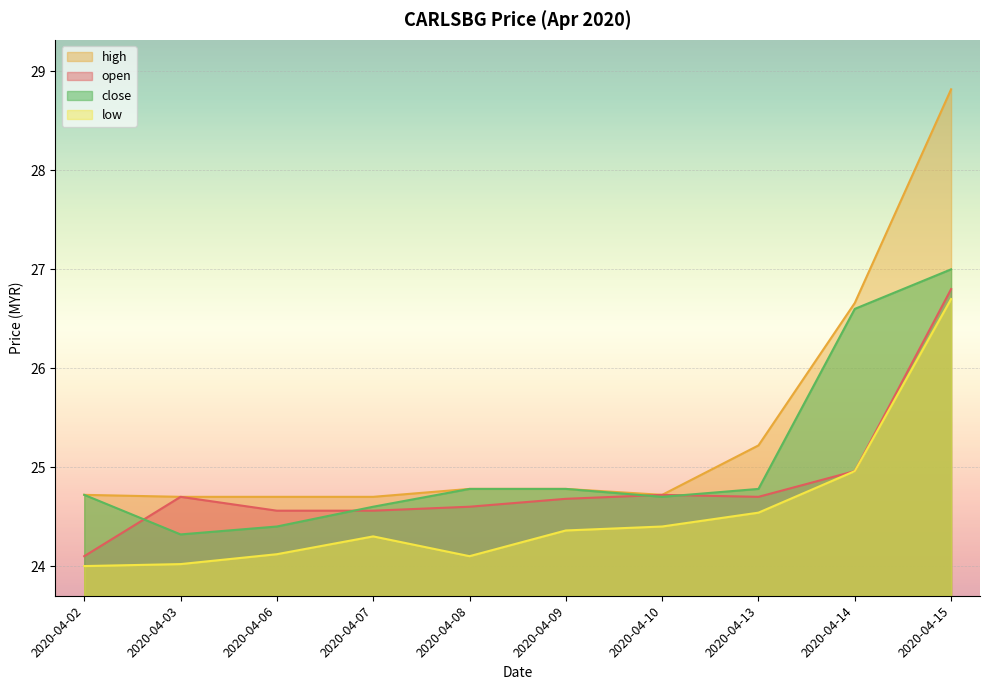

What is the spread (max minus min) of values at 2020-04-08?

0.7